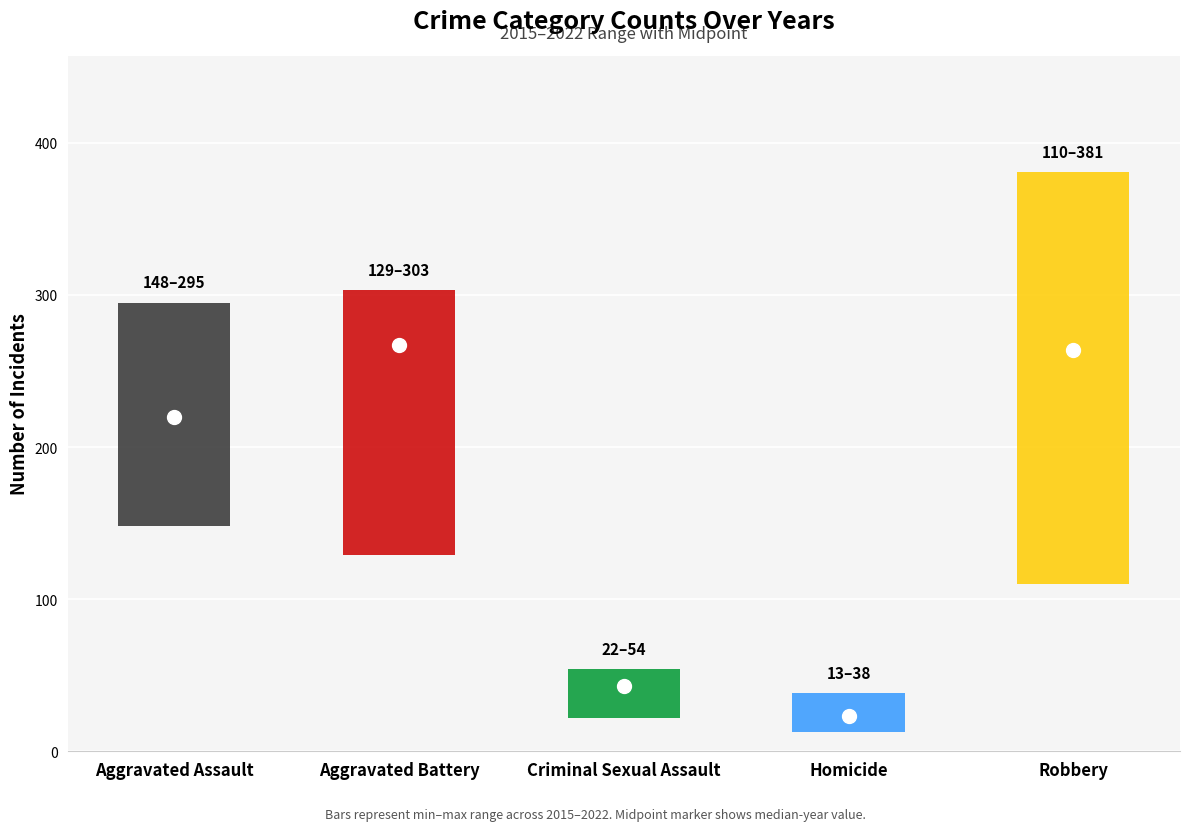

What is the sum of the mid_val values at 3 and 4?

287